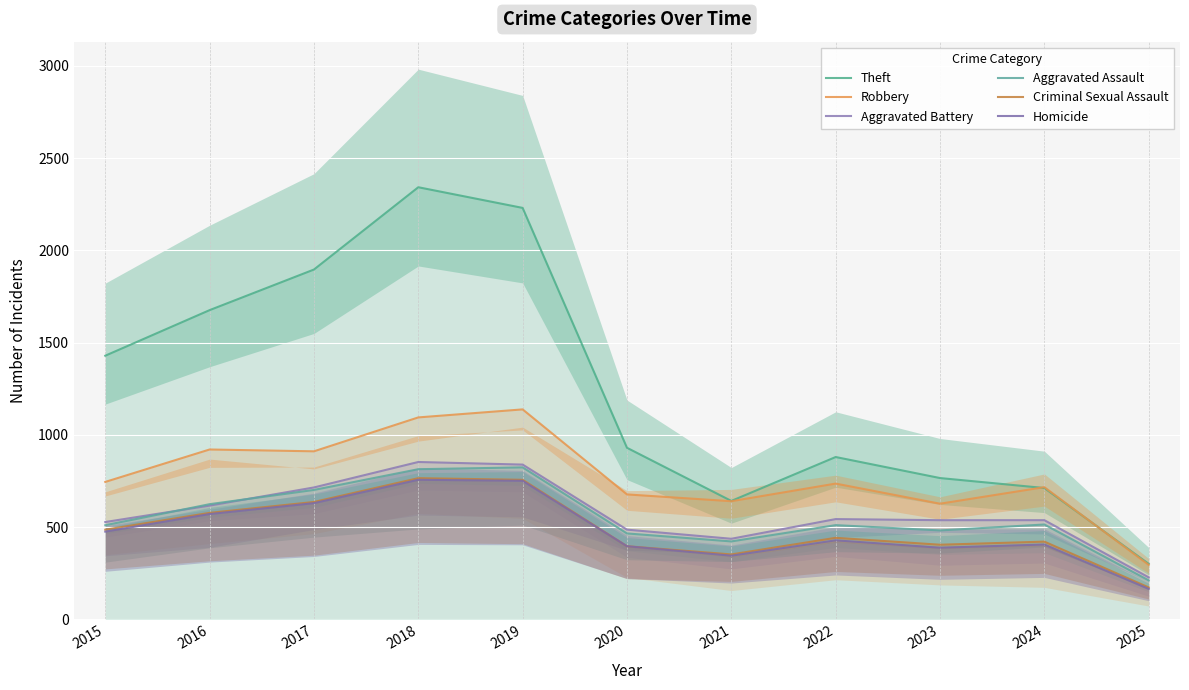

Which label corresponds to the largest value in the chart?

2018